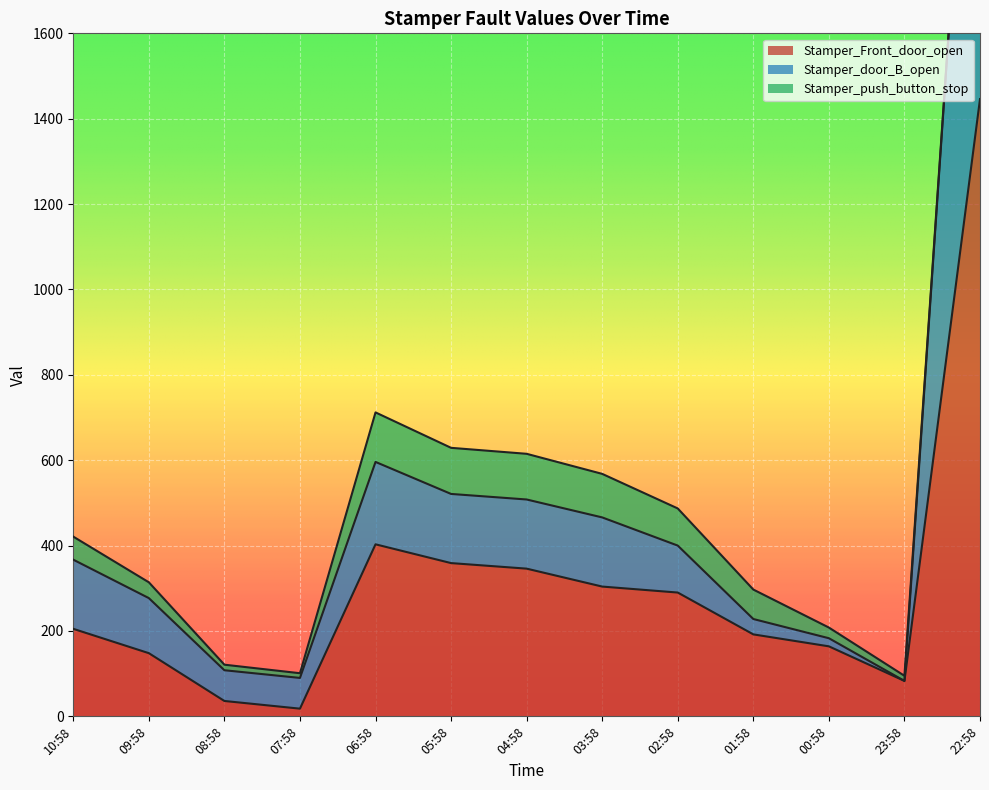

Which category has the lowest value in the Stamper_Front_door_open series?

07:58